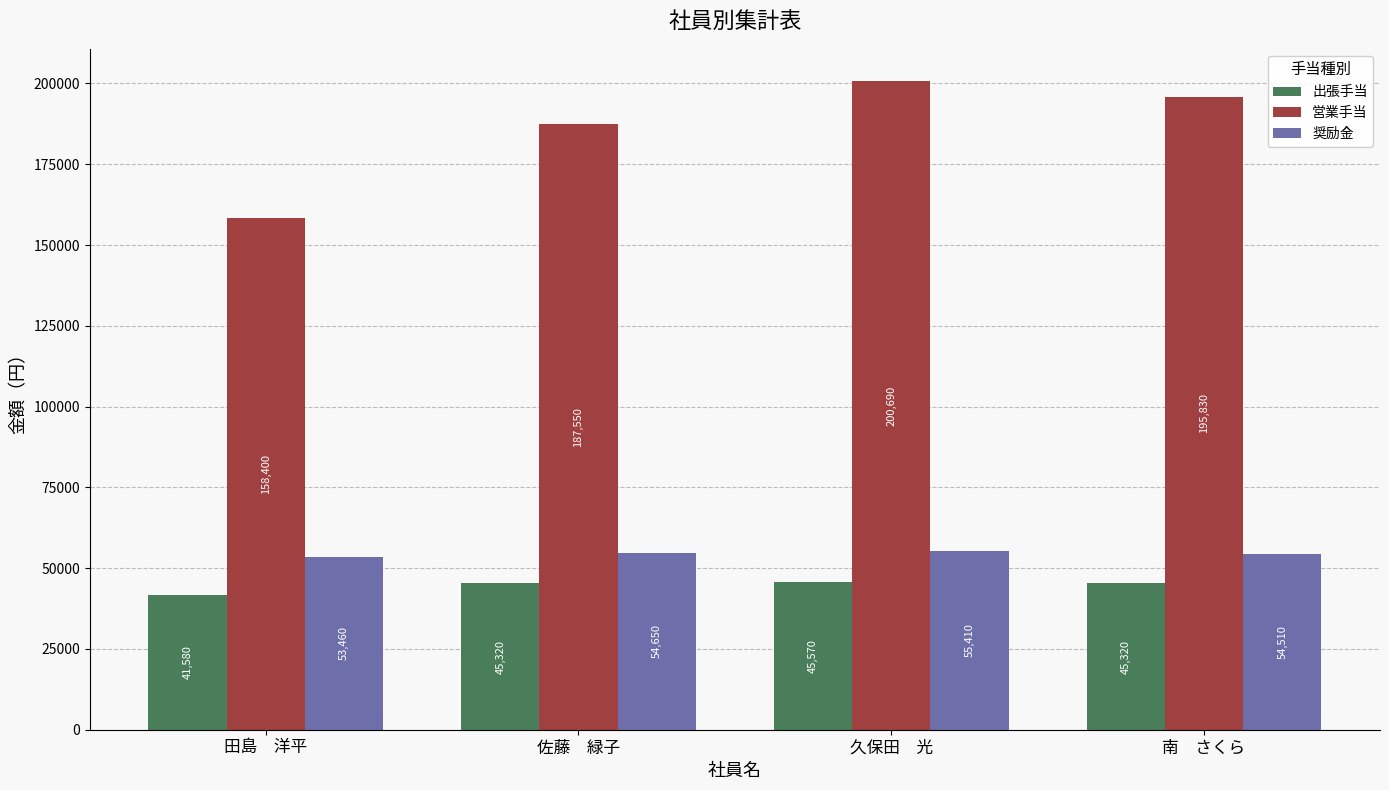

Are the bars grouped side by side (vs. stacked)?

Yes